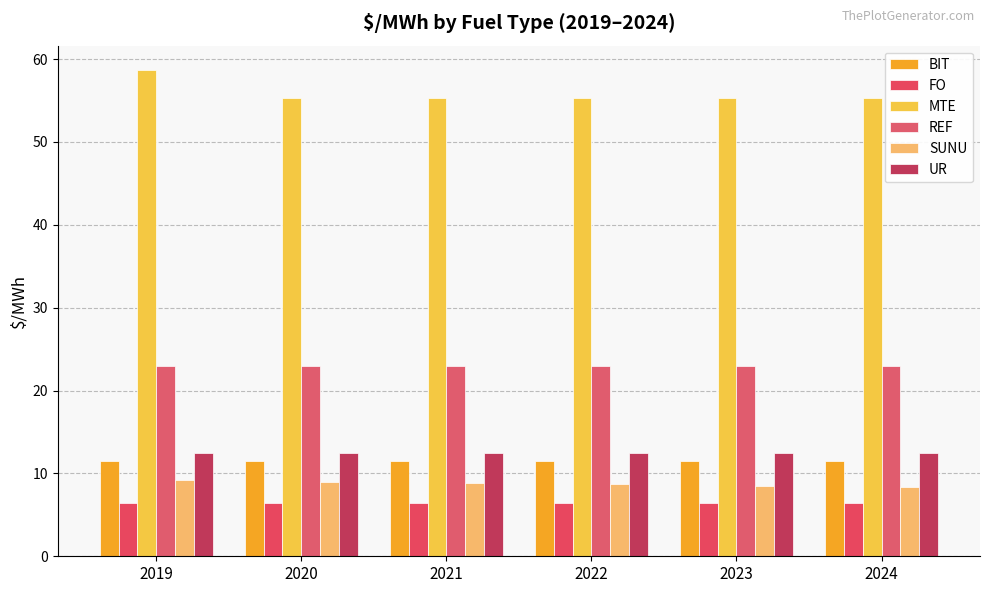

Read the UR value at 2019.

12.5